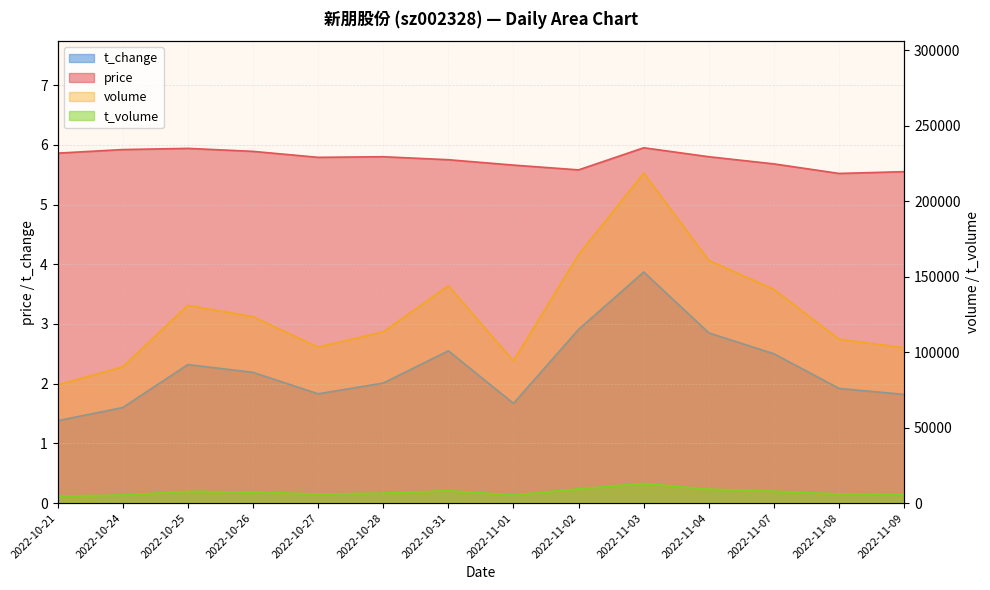

Does the chart have visible grid lines?

Yes